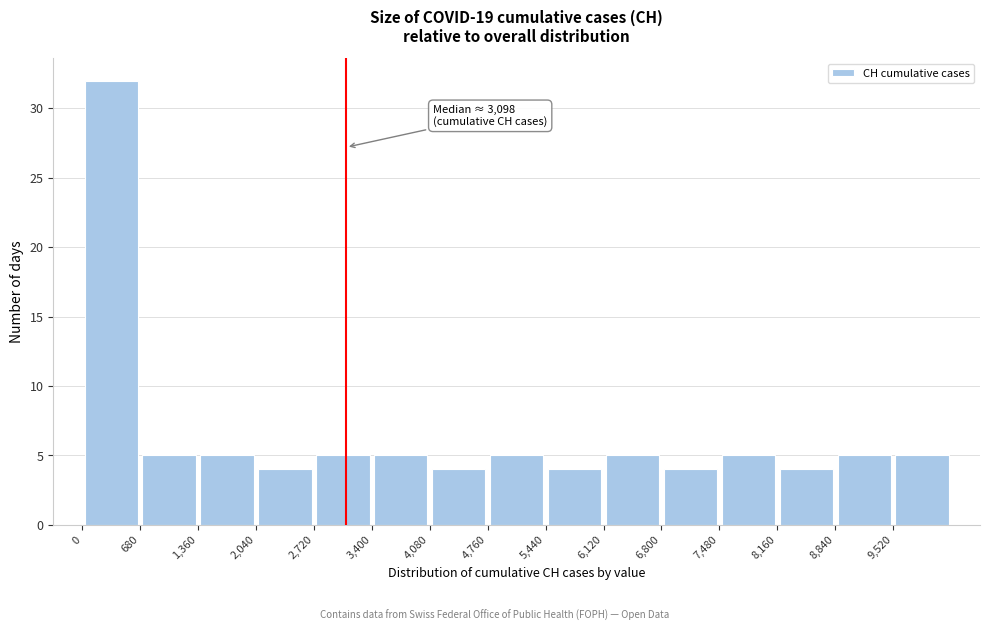

Over which range of the x-axis is the bar tallest?

0 to 680